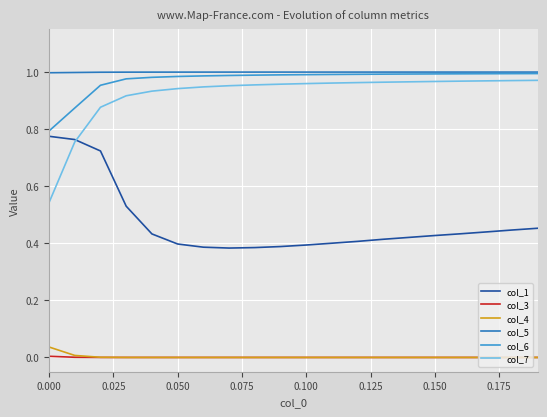

True or false: col_3 and col_6 cross at least once.

False